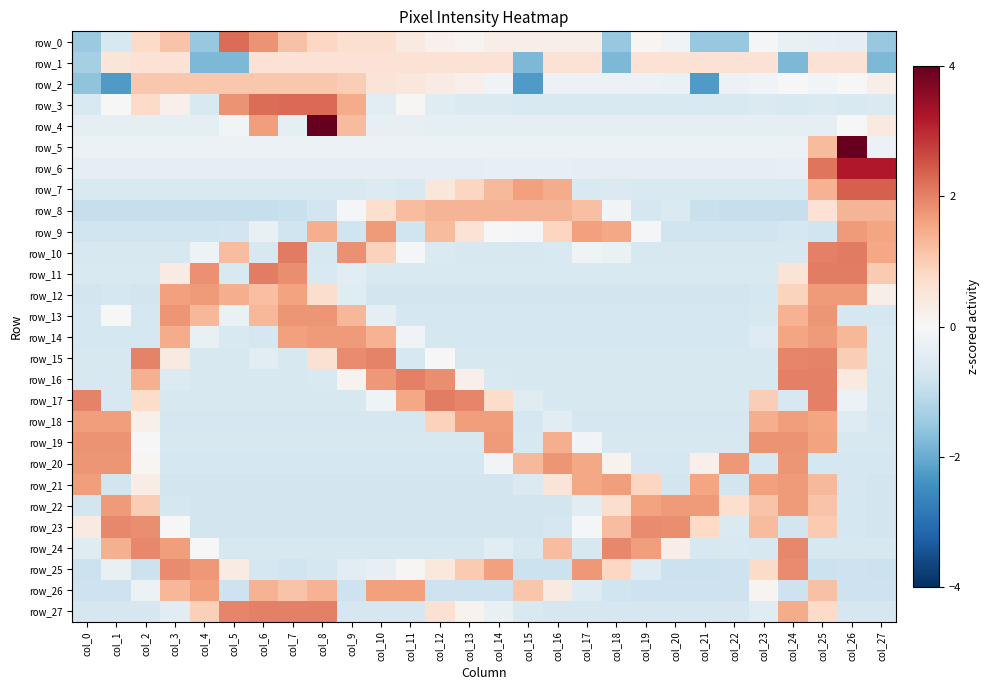

The value of row_3 at col_27 is -0.9. True or false?

False